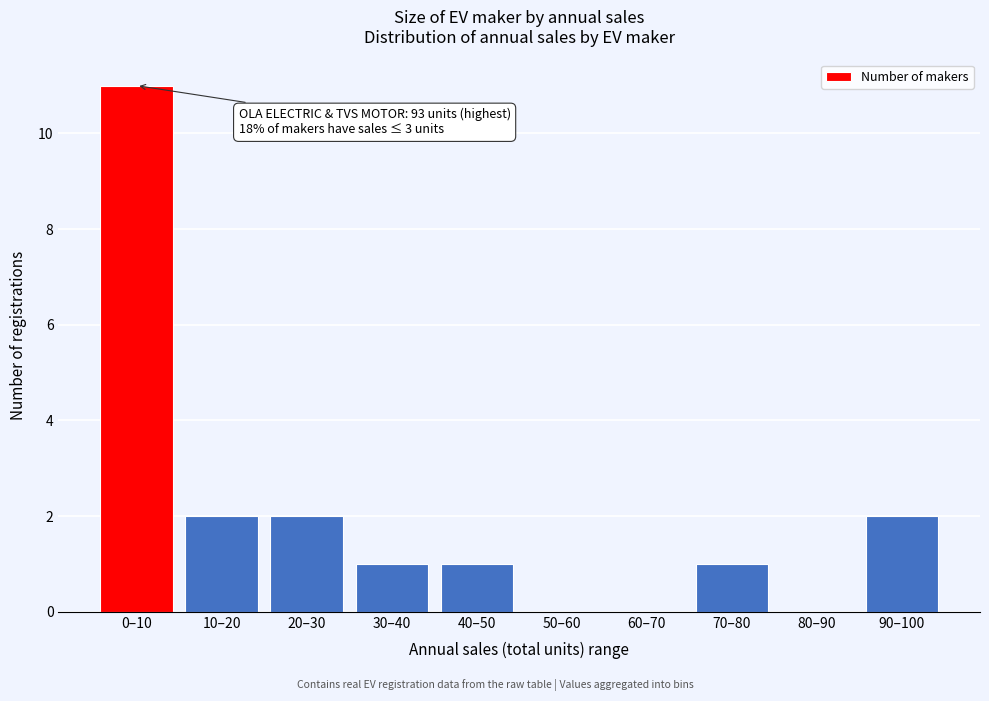

Reading right to left, list all the values displayed in this chart.

90–100=2	80–90=0	70–80=1	60–70=0	50–60=0	40–50=1	30–40=1	20–30=2	10–20=2	0–10=11